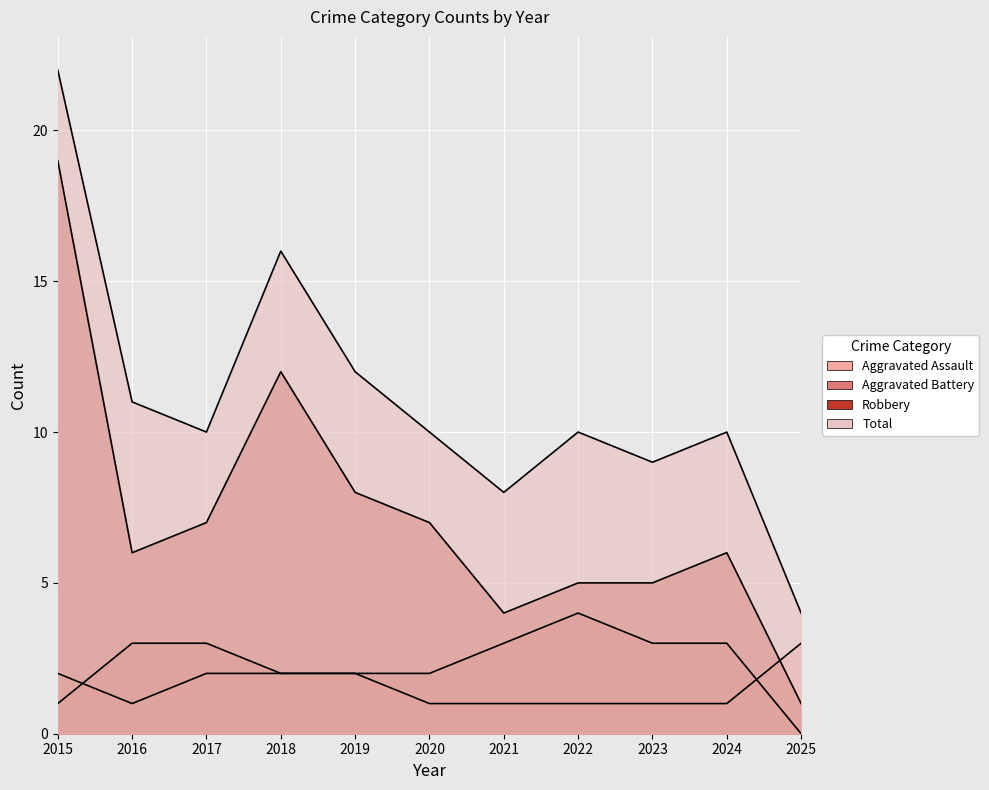

True or false: Aggravated Battery has a value of 2 at 2025.

False